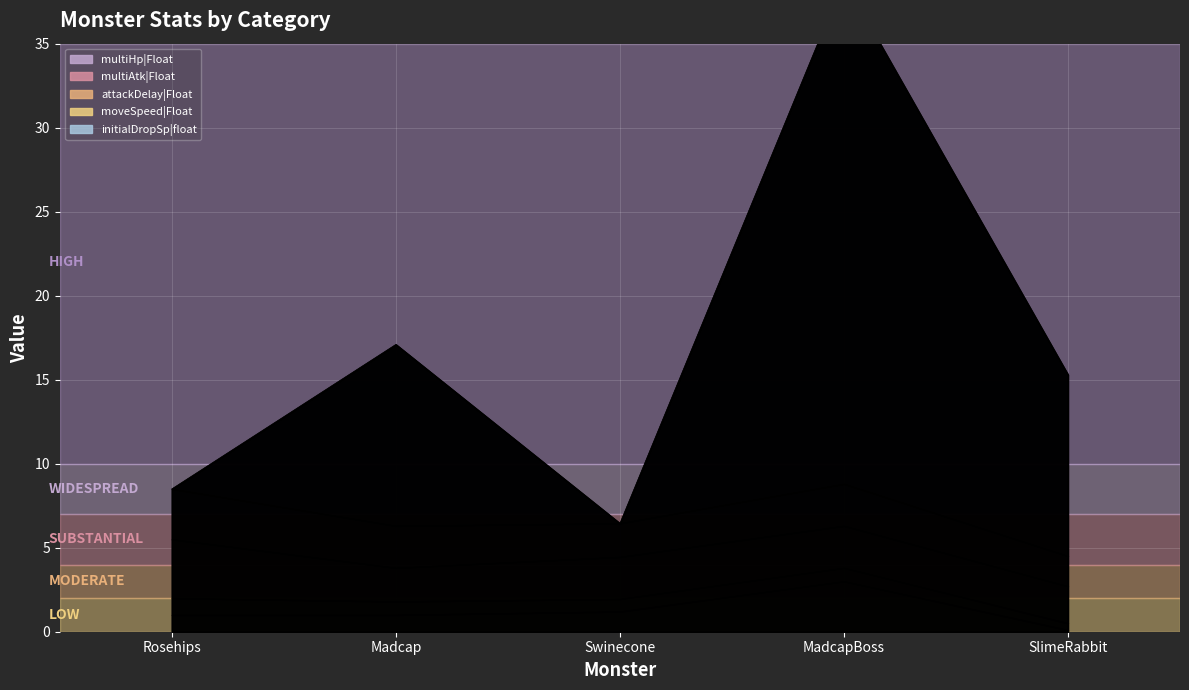

Where is initialDropSp|float nearest to the value 15?

Madcap